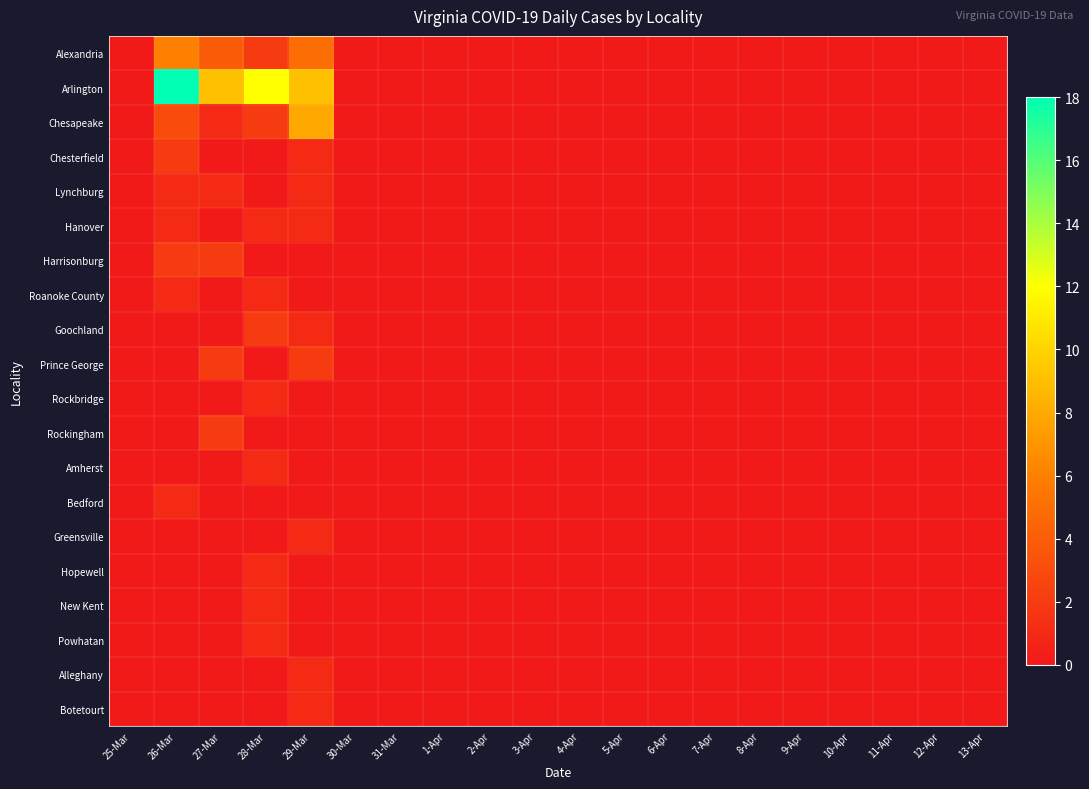

At which category is the sum across all series the highest?

26-Mar